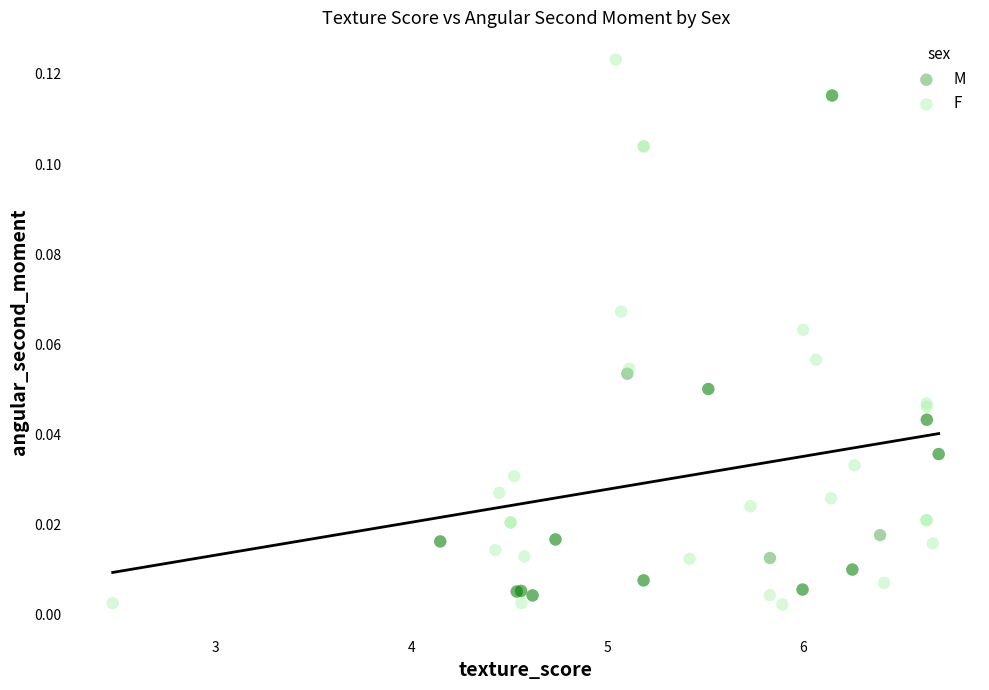

Which series has the largest Y range (max minus min)?

F